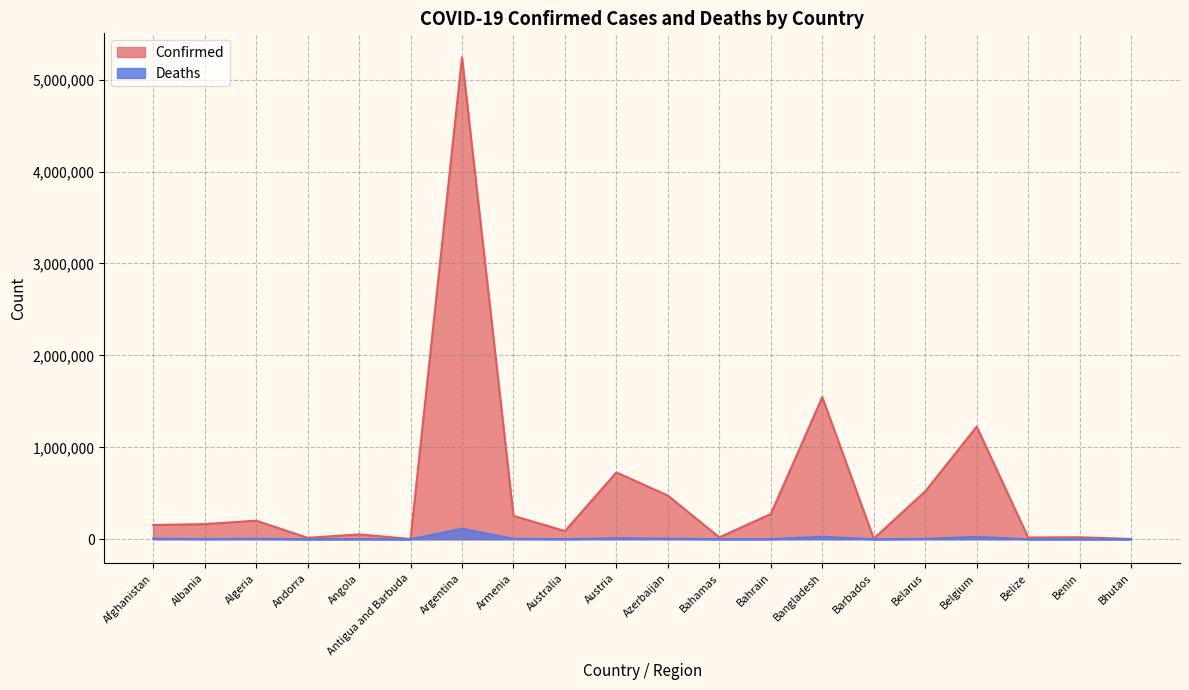

Reading left to right, transcribe all the data shown in this chart.

Confirmed: 154712	164276	201766	15140	52644	2603	5241394	254436	88710	726674	475053	20215	274383	1545800	6631	520286	1224885	18902	21450	2599
Deaths: 7199	2594	5709	130	1409	55	114518	5161	1178	10918	6353	510	1388	27277	59	4028	25517	395	146	3